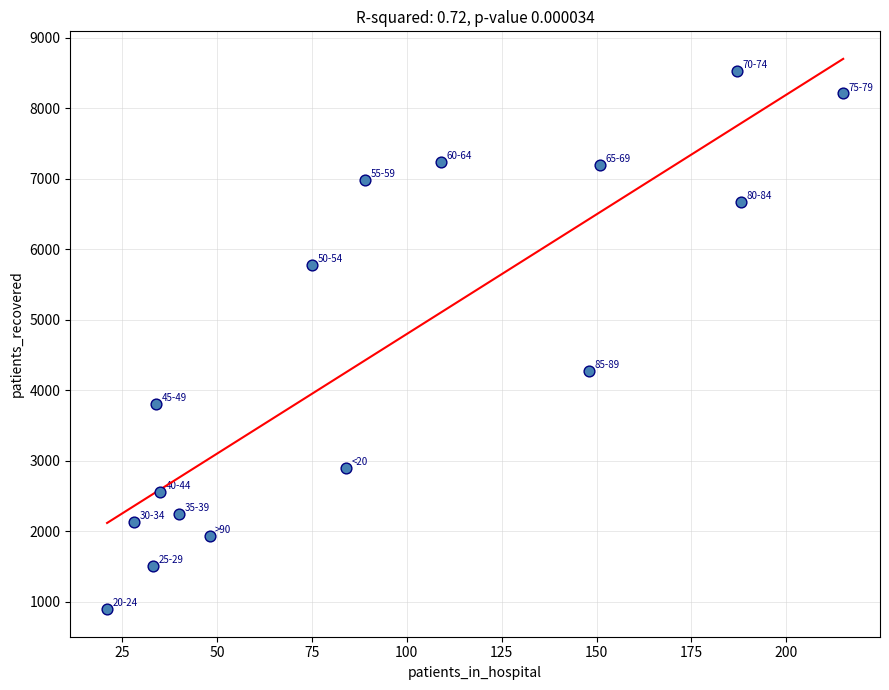

What is the range of Y values (max minus min)?

7641